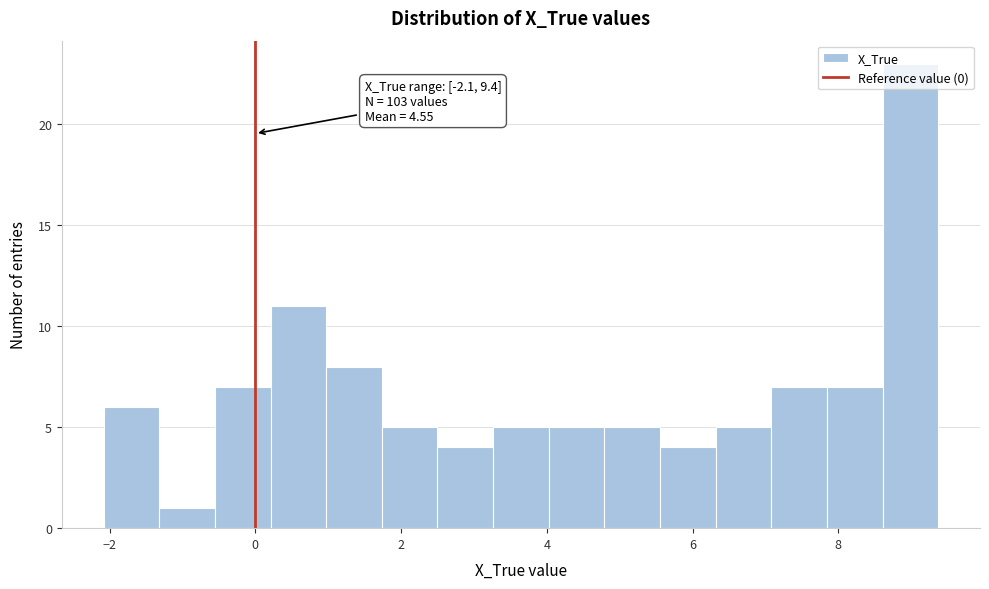

Around what value on the x-axis is the tallest bar? Give the approximate position of its centre, as read against the axis.

9.0